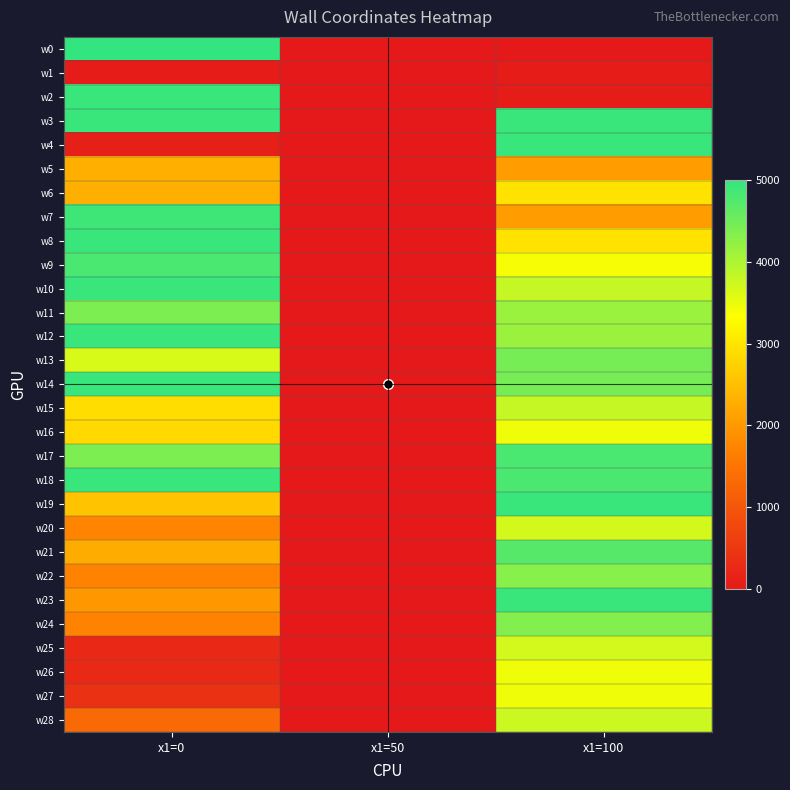

List the series in order of their peak value, highest first.

w0, w2, w3, w4, w8, w10, w12, w14, w18, w19, w23, w7, w9, w17, w21, w13, w11, w24, w22, w15, w28, w20, w25, w16, w26, w27, w6, w5, w1